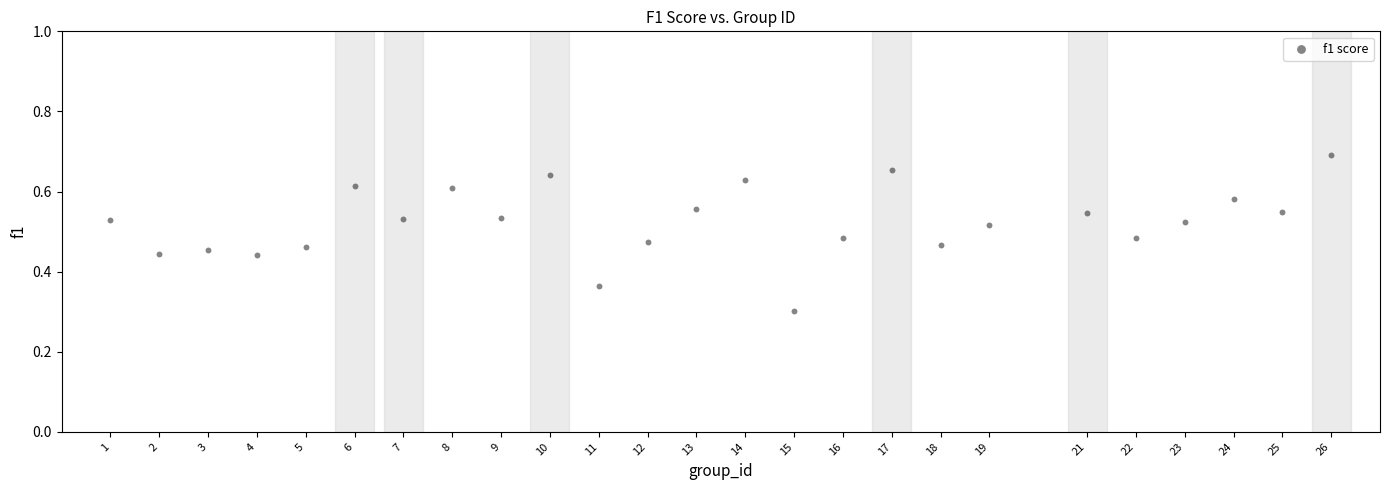

What is the range of X values (max minus min)?

25.0